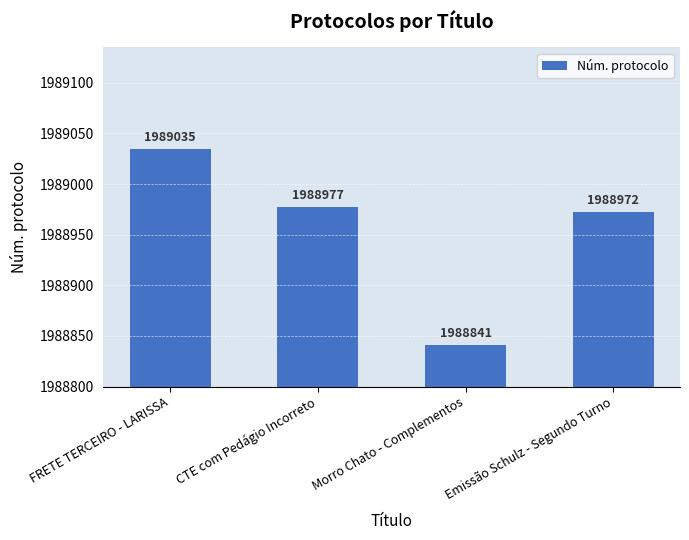

What is the average value?

1988956